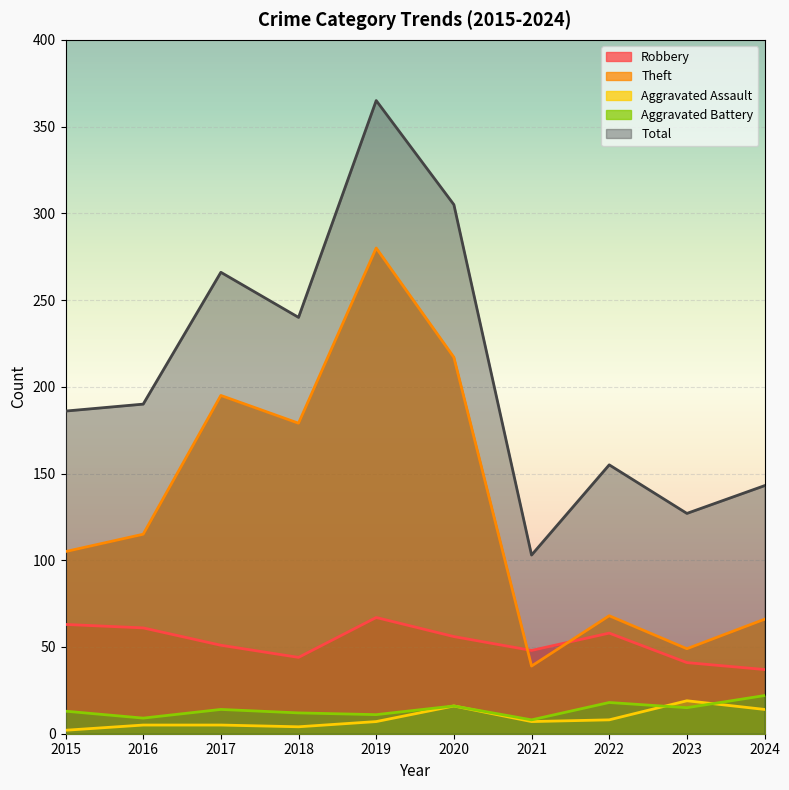

Rank the series by their maximum value, from highest to lowest.

Total, Theft, Robbery, Aggravated Battery, Aggravated Assault